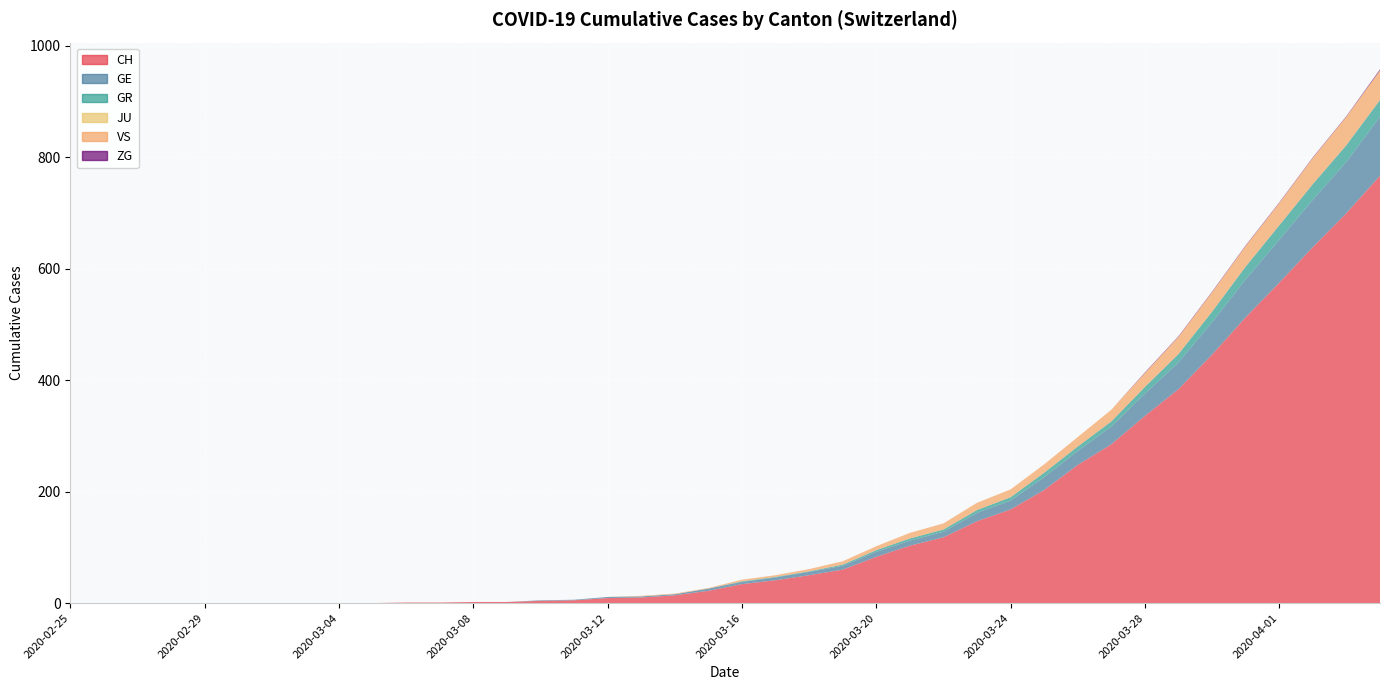

Reading left to right, list all the values displayed in this chart.

CH: 2020-02-25=0	2020-02-26=0	2020-02-27=0	2020-02-28=0	2020-02-29=0	2020-03-01=0	2020-03-02=0	2020-03-03=0	2020-03-04=0	2020-03-05=0	2020-03-06=1	2020-03-07=1	2020-03-08=2	2020-03-09=2	2020-03-10=4	2020-03-11=5	2020-03-12=9	2020-03-13=10	2020-03-14=14	2020-03-15=22	2020-03-16=34	2020-03-17=41	2020-03-18=50	2020-03-19=60	2020-03-20=83	2020-03-21=103	2020-03-22=118	2020-03-23=147	2020-03-24=168	2020-03-25=203	2020-03-26=248	2020-03-27=285	2020-03-28=336	2020-03-29=384	2020-03-30=446	2020-03-31=513	2020-04-01=575	2020-04-02=639	2020-04-03=700	2020-04-04=767
GE: 2020-02-25=0	2020-02-26=0	2020-02-27=0	2020-02-28=0	2020-02-29=0	2020-03-01=0	2020-03-02=0	2020-03-03=0	2020-03-04=0	2020-03-05=0	2020-03-06=0	2020-03-07=0	2020-03-08=0	2020-03-09=0	2020-03-10=1	2020-03-11=1	2020-03-12=2	2020-03-13=2	2020-03-14=2	2020-03-15=4	2020-03-16=4	2020-03-17=5	2020-03-18=6	2020-03-19=7	2020-03-20=9	2020-03-21=9	2020-03-22=10	2020-03-23=15	2020-03-24=16	2020-03-25=23	2020-03-26=25	2020-03-27=32	2020-03-28=40	2020-03-29=48	2020-03-30=58	2020-03-31=68	2020-04-01=77	2020-04-02=85	2020-04-03=92	2020-04-04=106
GR: 2020-02-25=0	2020-02-26=0	2020-02-27=0	2020-02-28=0	2020-02-29=0	2020-03-01=0	2020-03-02=0	2020-03-03=0	2020-03-04=0	2020-03-05=0	2020-03-06=0	2020-03-07=0	2020-03-08=0	2020-03-09=0	2020-03-10=0	2020-03-11=0	2020-03-12=0	2020-03-13=0	2020-03-14=0	2020-03-15=0	2020-03-16=1	2020-03-17=1	2020-03-18=1	2020-03-19=2	2020-03-20=3	2020-03-21=4	2020-03-22=4	2020-03-23=5	2020-03-24=6	2020-03-25=8	2020-03-26=8	2020-03-27=9	2020-03-28=12	2020-03-29=15	2020-03-30=19	2020-03-31=23	2020-04-01=26	2020-04-02=28	2020-04-03=30	2020-04-04=30
JU: 2020-02-25=0	2020-02-26=0	2020-02-27=0	2020-02-28=0	2020-02-29=0	2020-03-01=0	2020-03-02=0	2020-03-03=0	2020-03-04=0	2020-03-05=0	2020-03-06=0	2020-03-07=0	2020-03-08=0	2020-03-09=0	2020-03-10=0	2020-03-11=0	2020-03-12=0	2020-03-13=0	2020-03-14=0	2020-03-15=0	2020-03-16=0	2020-03-17=0	2020-03-18=0	2020-03-19=0	2020-03-20=0	2020-03-21=0	2020-03-22=0	2020-03-23=0	2020-03-24=0	2020-03-25=0	2020-03-26=0	2020-03-27=0	2020-03-28=0	2020-03-29=0	2020-03-30=0	2020-03-31=0	2020-04-01=0	2020-04-02=0	2020-04-03=0	2020-04-04=0
VS: 2020-02-25=0	2020-02-26=0	2020-02-27=0	2020-02-28=0	2020-02-29=0	2020-03-01=0	2020-03-02=0	2020-03-03=0	2020-03-04=0	2020-03-05=0	2020-03-06=0	2020-03-07=0	2020-03-08=0	2020-03-09=0	2020-03-10=0	2020-03-11=0	2020-03-12=0	2020-03-13=1	2020-03-14=1	2020-03-15=1	2020-03-16=3	2020-03-17=3	2020-03-18=4	2020-03-19=6	2020-03-20=7	2020-03-21=10	2020-03-22=11	2020-03-23=13	2020-03-24=14	2020-03-25=15	2020-03-26=17	2020-03-27=21	2020-03-28=25	2020-03-29=31	2020-03-30=35	2020-03-31=37	2020-04-01=40	2020-04-02=47	2020-04-03=51	2020-04-04=53
ZG: 2020-02-25=0	2020-02-26=0	2020-02-27=0	2020-02-28=0	2020-02-29=0	2020-03-01=0	2020-03-02=0	2020-03-03=0	2020-03-04=0	2020-03-05=0	2020-03-06=0	2020-03-07=0	2020-03-08=0	2020-03-09=0	2020-03-10=0	2020-03-11=0	2020-03-12=0	2020-03-13=0	2020-03-14=0	2020-03-15=0	2020-03-16=0	2020-03-17=0	2020-03-18=0	2020-03-19=0	2020-03-20=0	2020-03-21=0	2020-03-22=0	2020-03-23=0	2020-03-24=0	2020-03-25=0	2020-03-26=0	2020-03-27=0	2020-03-28=1	2020-03-29=1	2020-03-30=1	2020-03-31=1	2020-04-01=1	2020-04-02=1	2020-04-03=1	2020-04-04=2